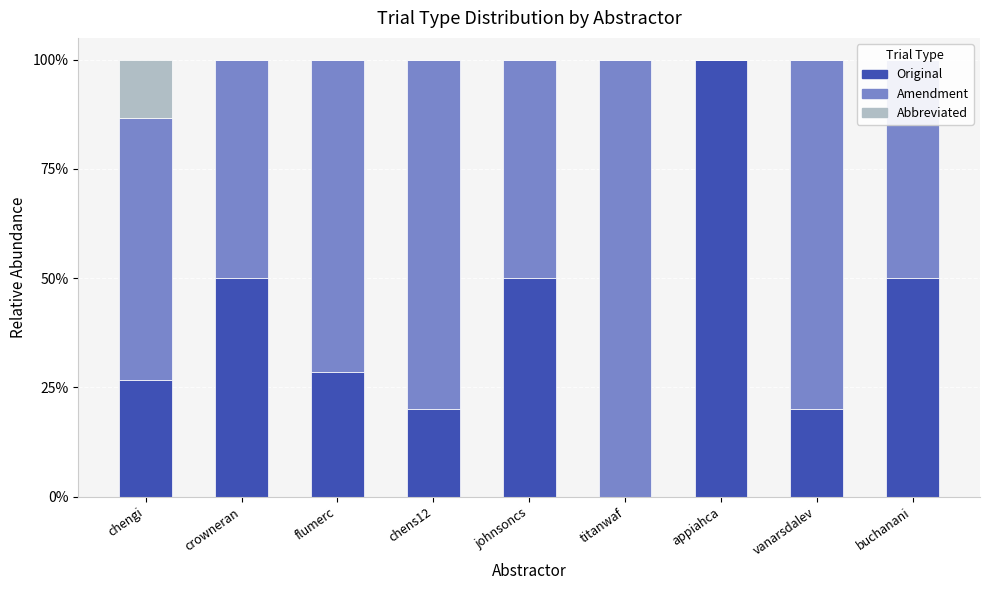

Does the chart contain any negative values?

No